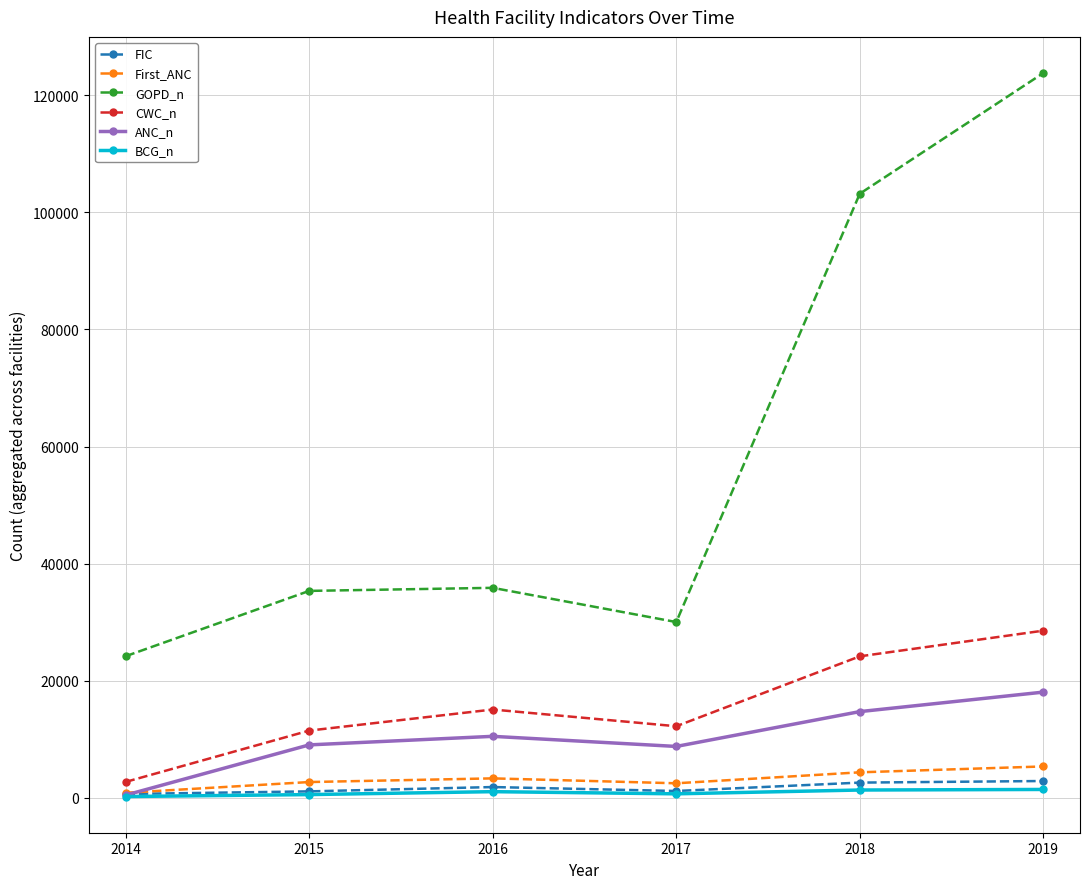

True or false: GOPD_n and CWC_n intersect in this chart.

False